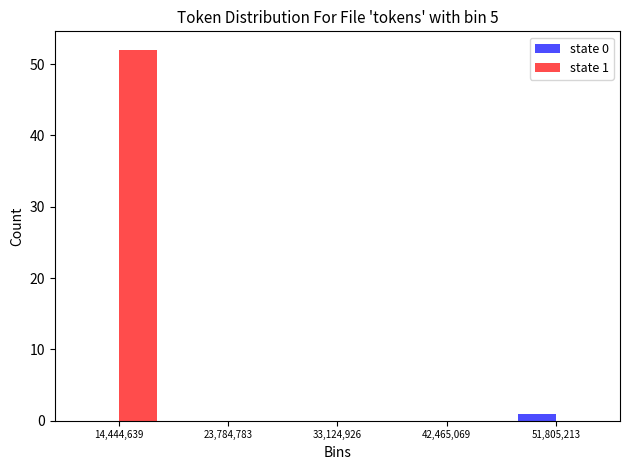

In the state 1 series, which range on the x-axis has the tallest bar?

10000000 to 19000000